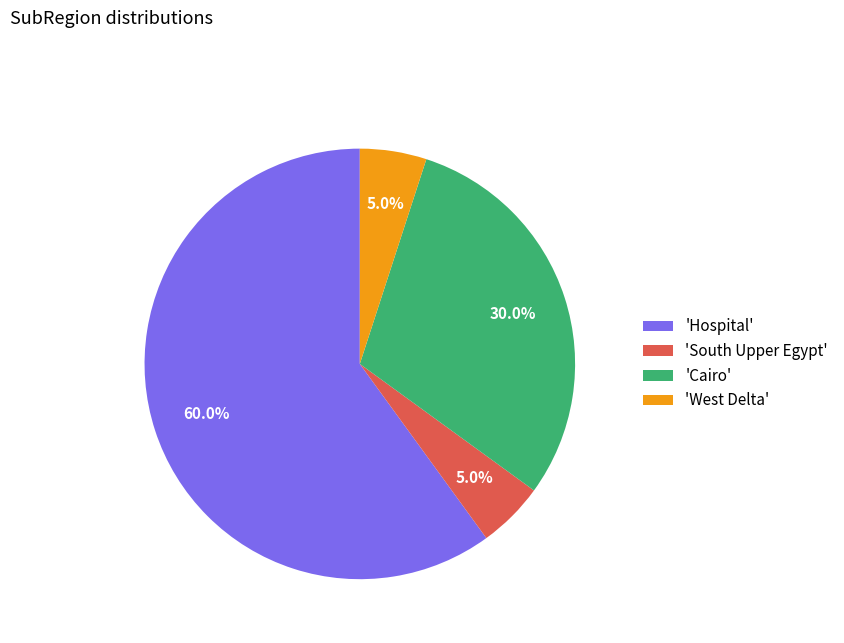

Which category has the biggest portion of the pie?

'Hospital'